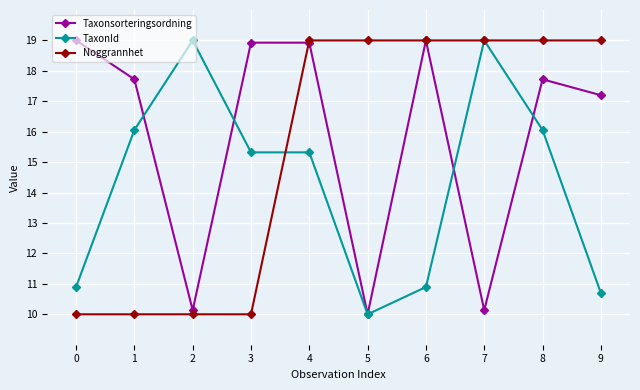

How many Noggrannhet values are between 10 and 19?

10